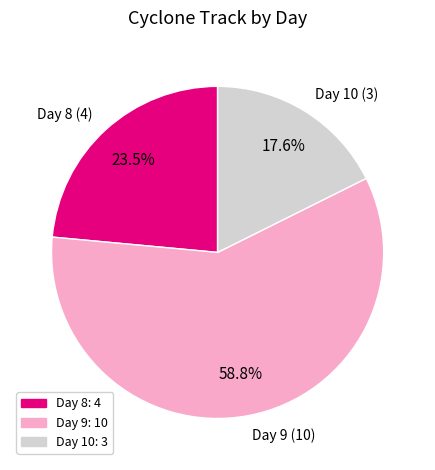

What is the ratio of the value at Day 8 (4) to the value at Day 9 (10)?

0.4